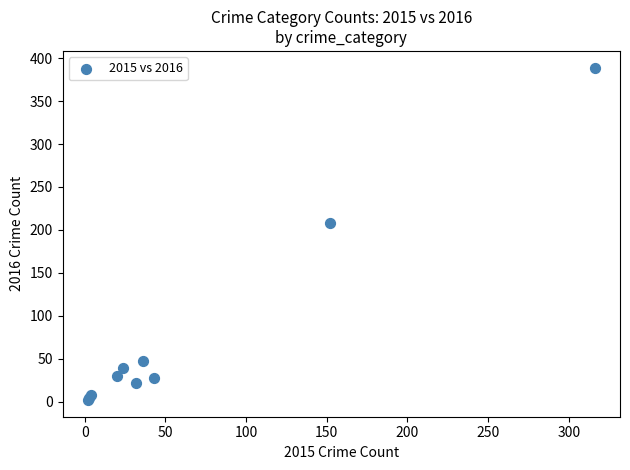

What Y value in the scatter plot is closest to 195?

208